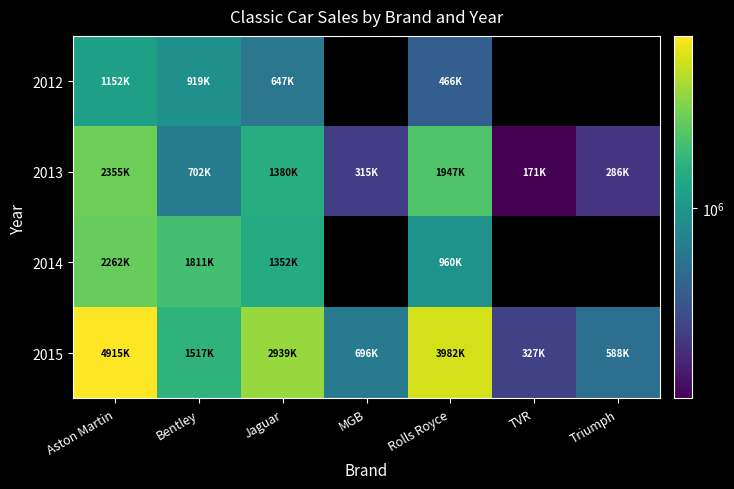

At which category does the chart reach its peak across all series?

Aston Martin